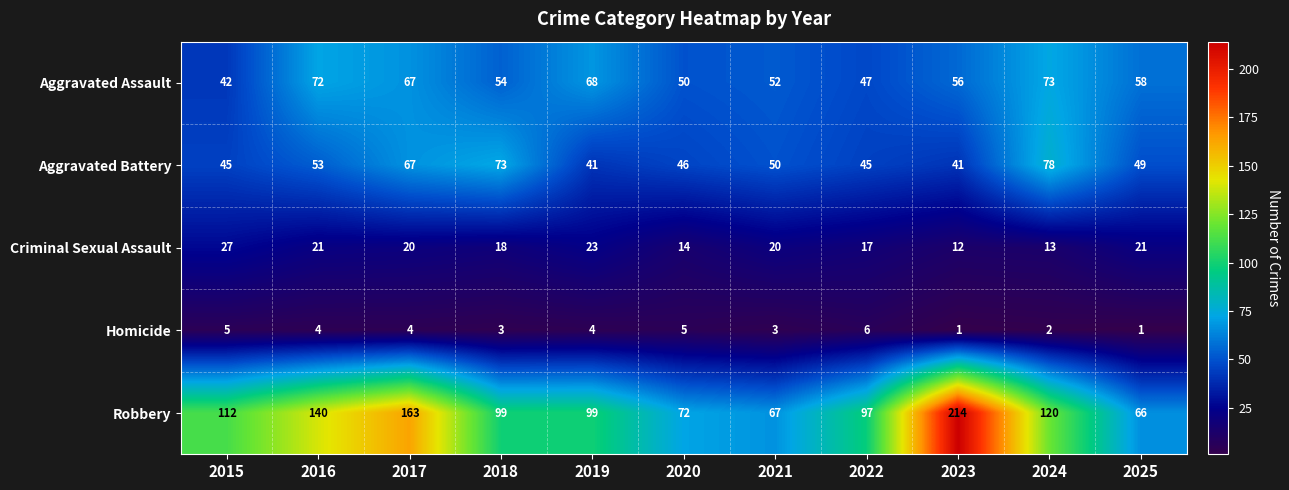

What is the difference between the maximum and minimum values in the Criminal Sexual Assault series?

15